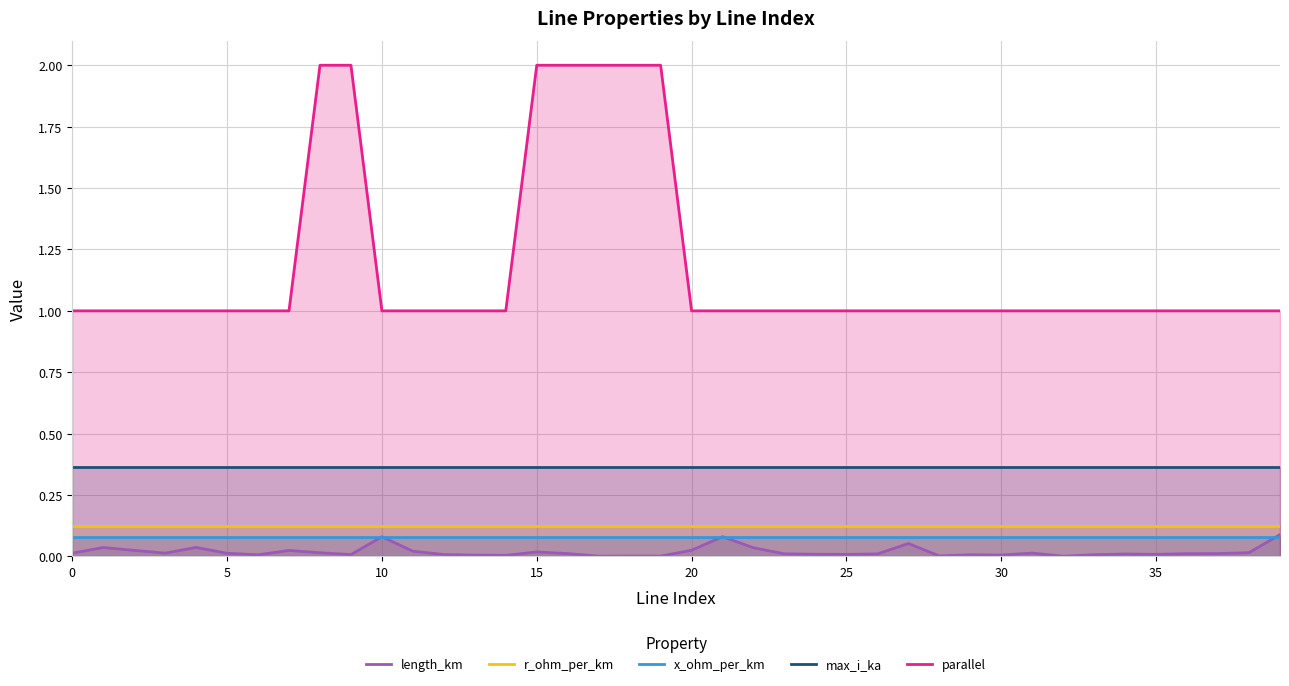

How many categories are shown in the chart?

40